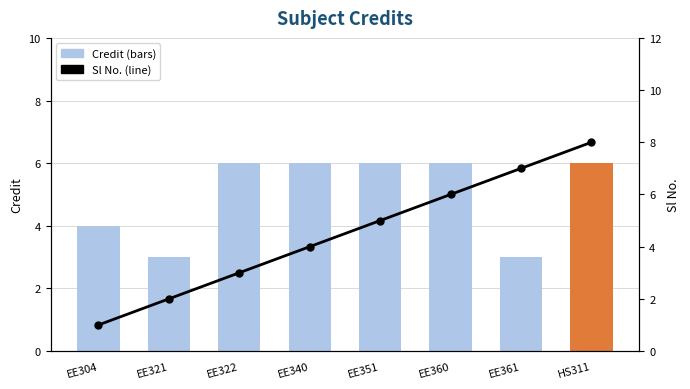

List the series in order of their peak value, highest first.

Sl No., Credit